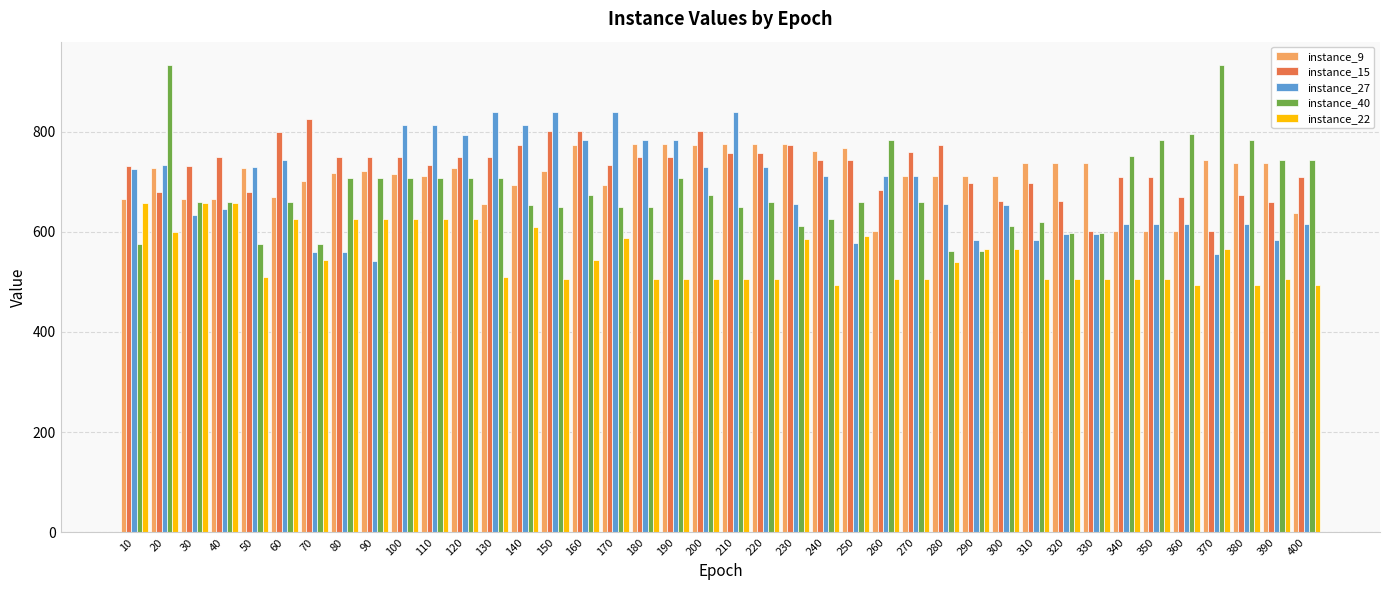

What are all the series names shown in the legend?

instance_9, instance_15, instance_27, instance_40, instance_22